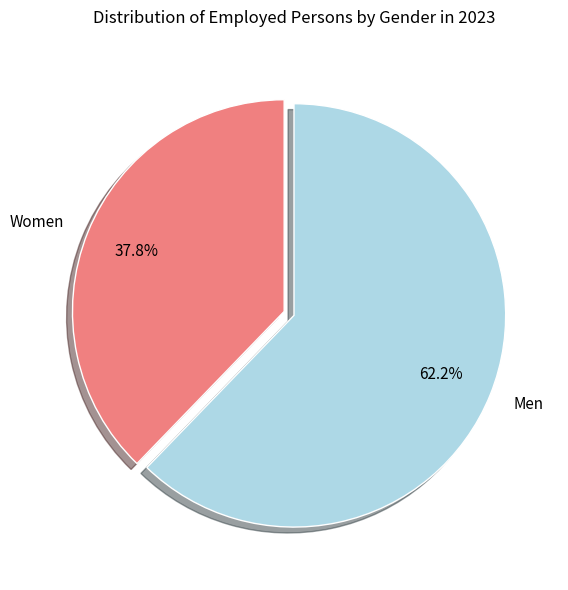

To the nearest percent, what portion does Men represent?

62%